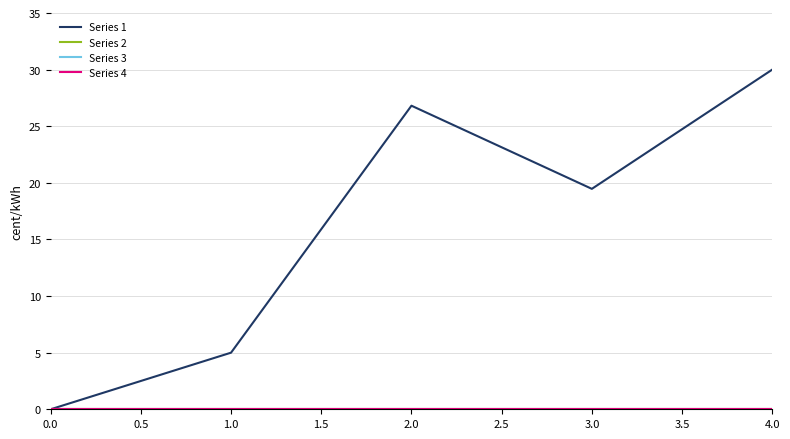

Does the chart display data point markers on the line(s)?

No